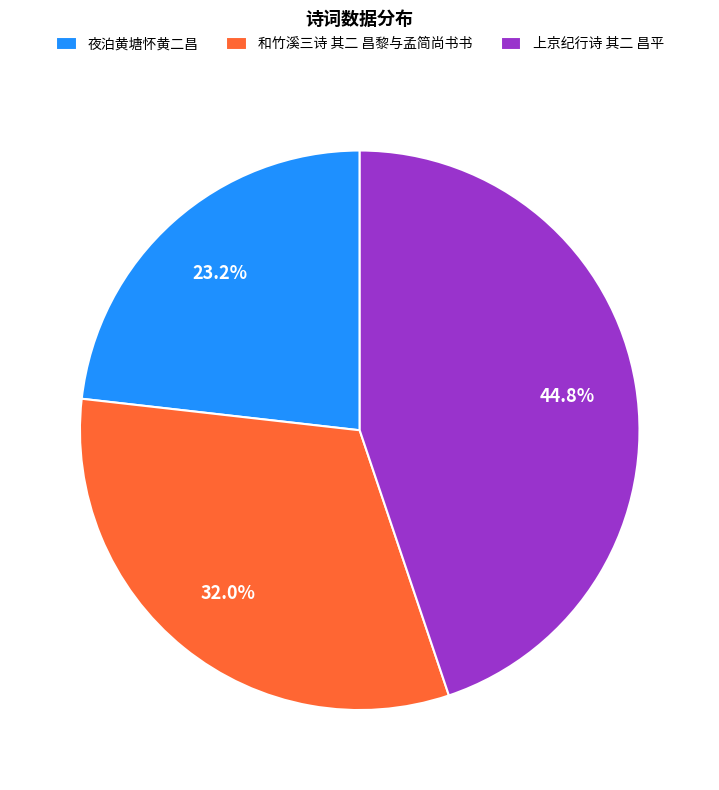

Rank the categories by value from lowest to highest.

夜泊黄塘怀黄二昌, 和竹溪三诗 其二 昌黎与孟简尚书书, 上京纪行诗 其二 昌平